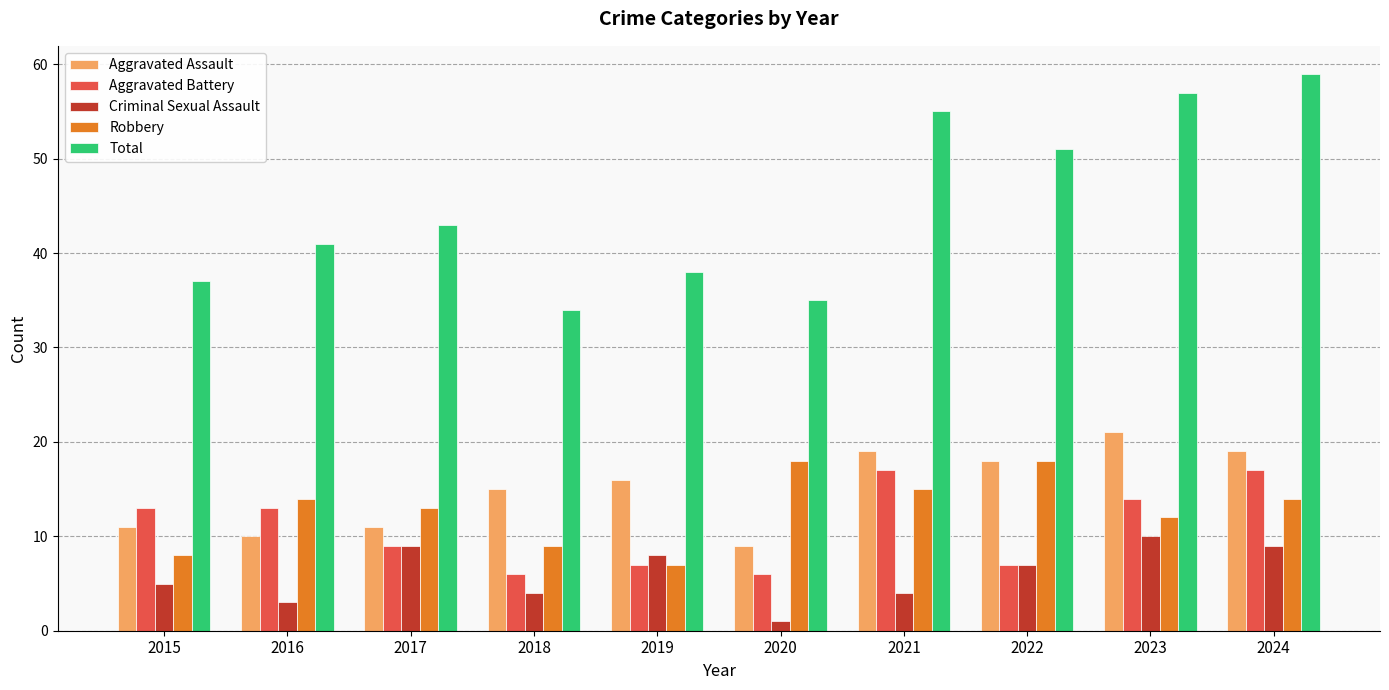

How many data points does each series have?

10